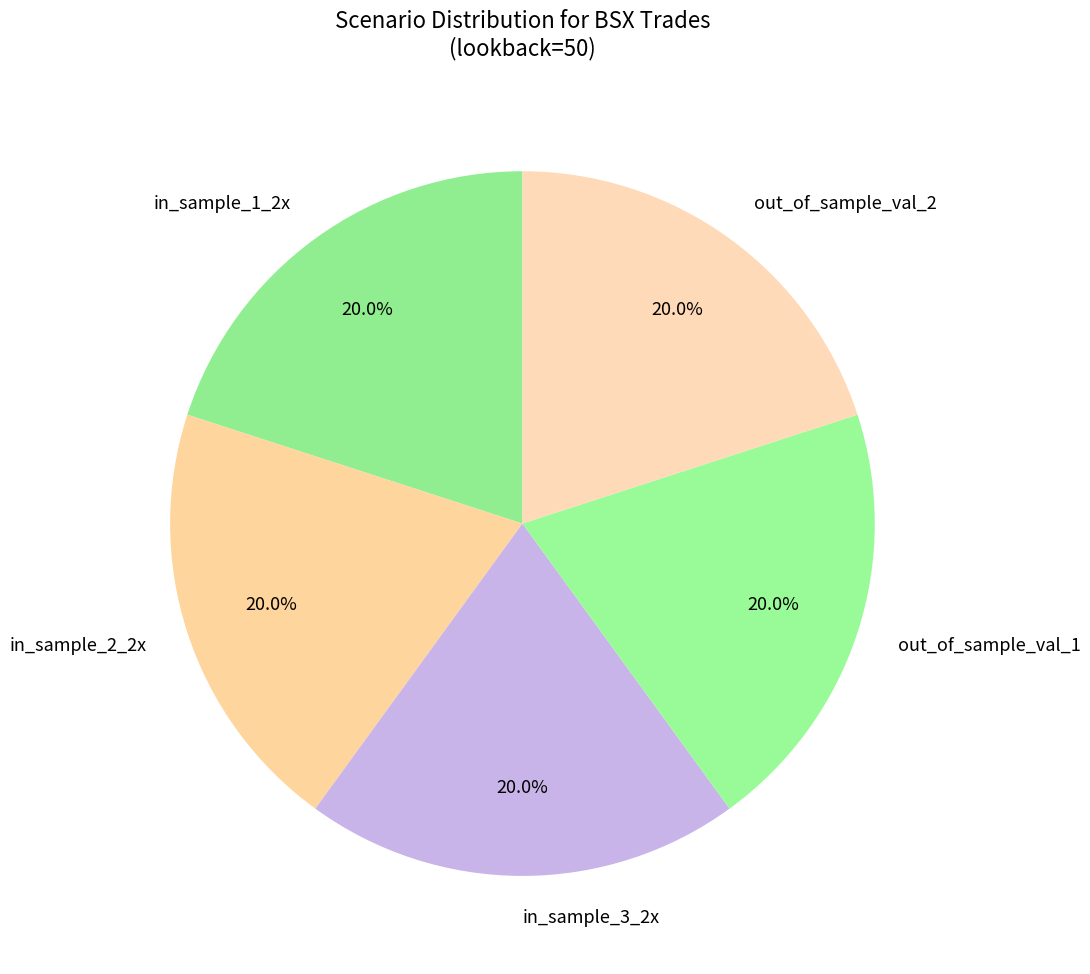

What portion of the pie excludes in_sample_1_2x?

80.0%